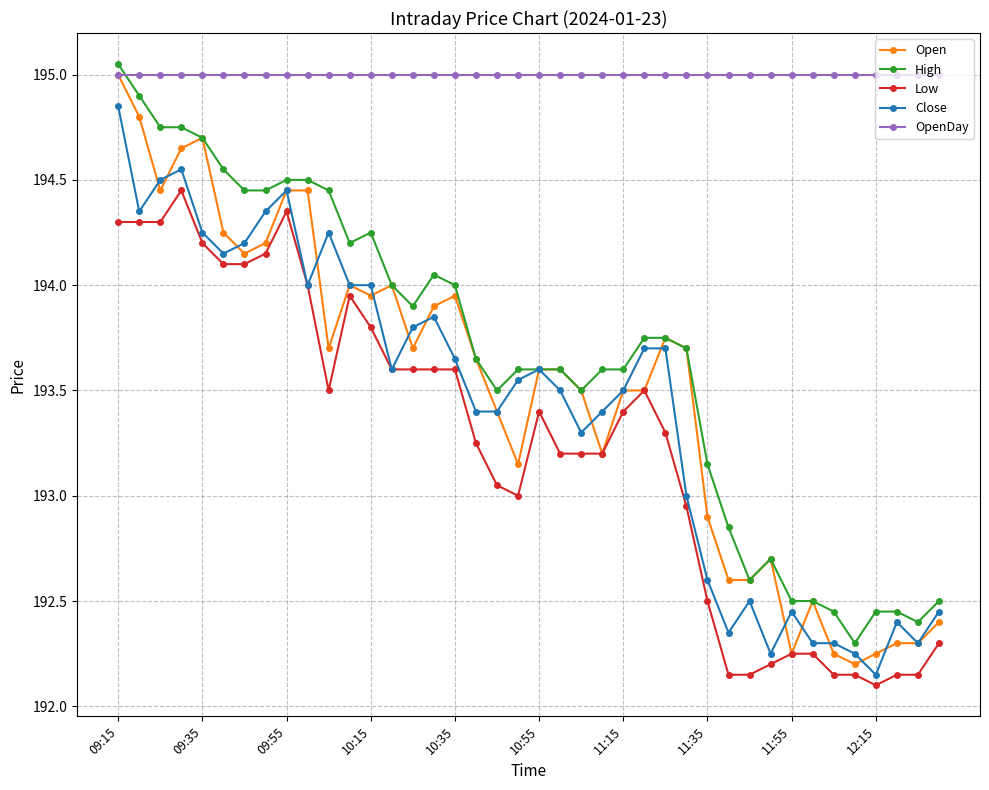

What is the minimum value for Low?

192.1